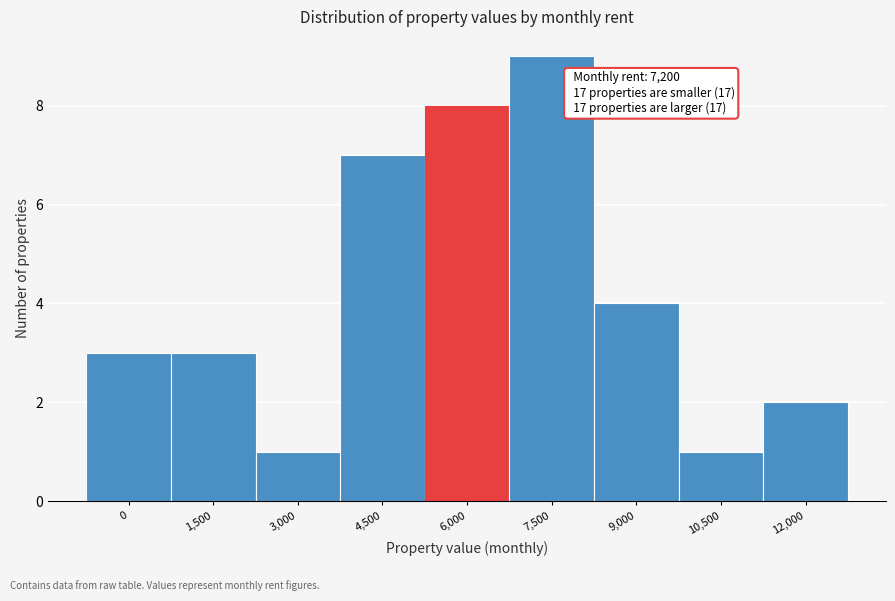

Reading left to right, what are all the values shown in this chart?

3	3	1	7	8	9	4	1	2